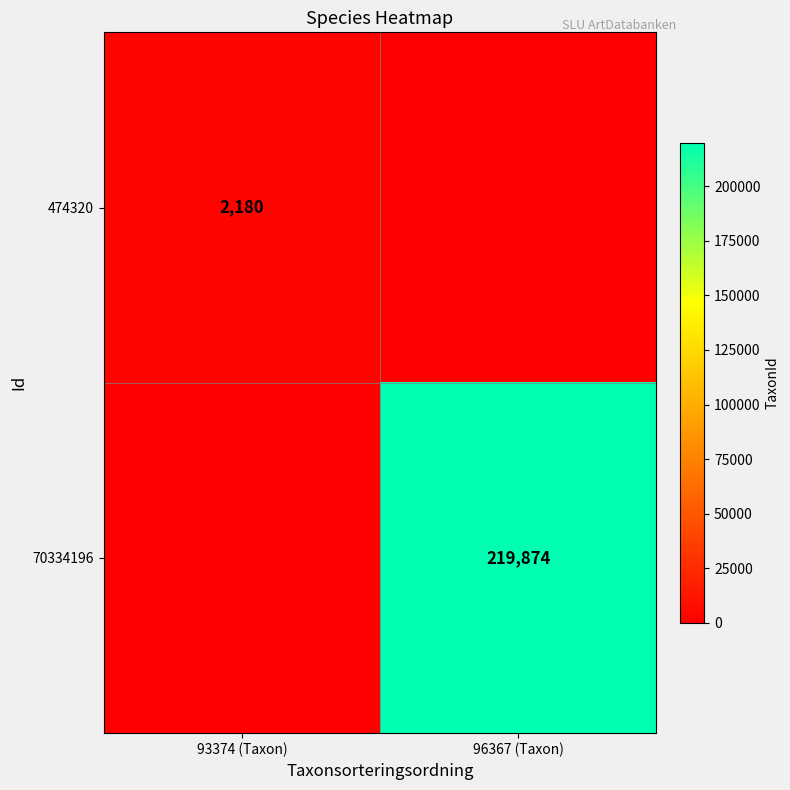

Is it true that 70334196 equals 342455 at 96367 (Taxon)?

False